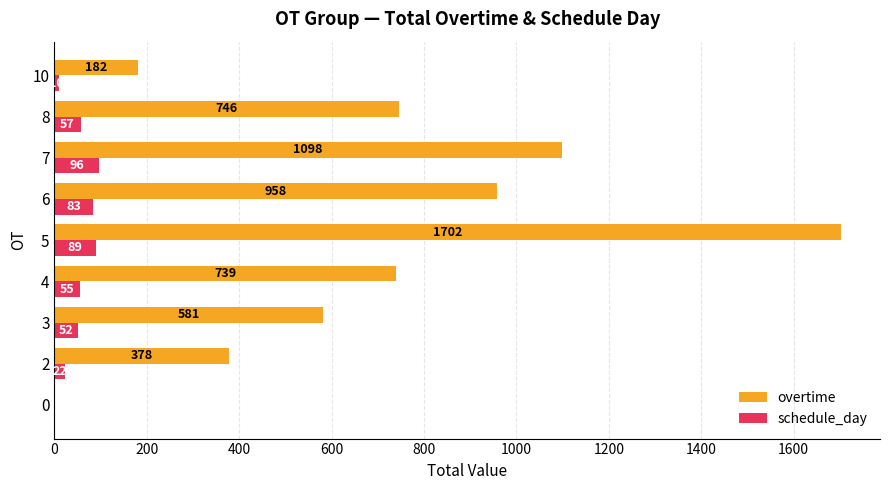

True or false: schedule_day has a value of 22 at 2.

True